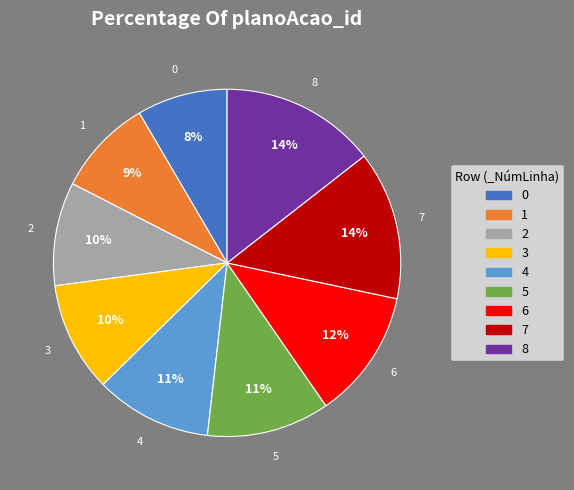

To the nearest percent, what percentage of the pie is 8?

14%